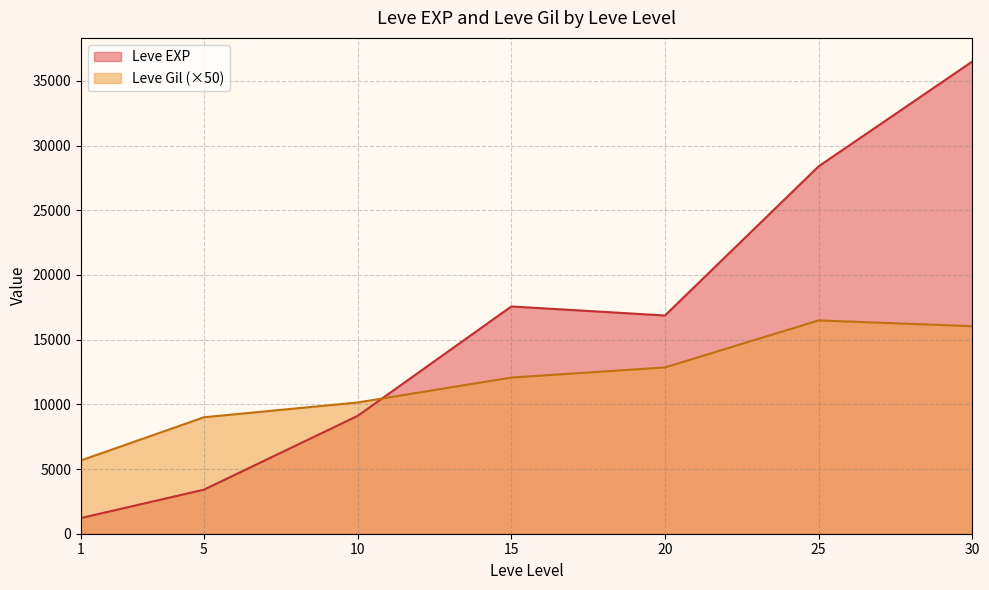

What is the difference between the highest and lowest values at 20?

4015.0